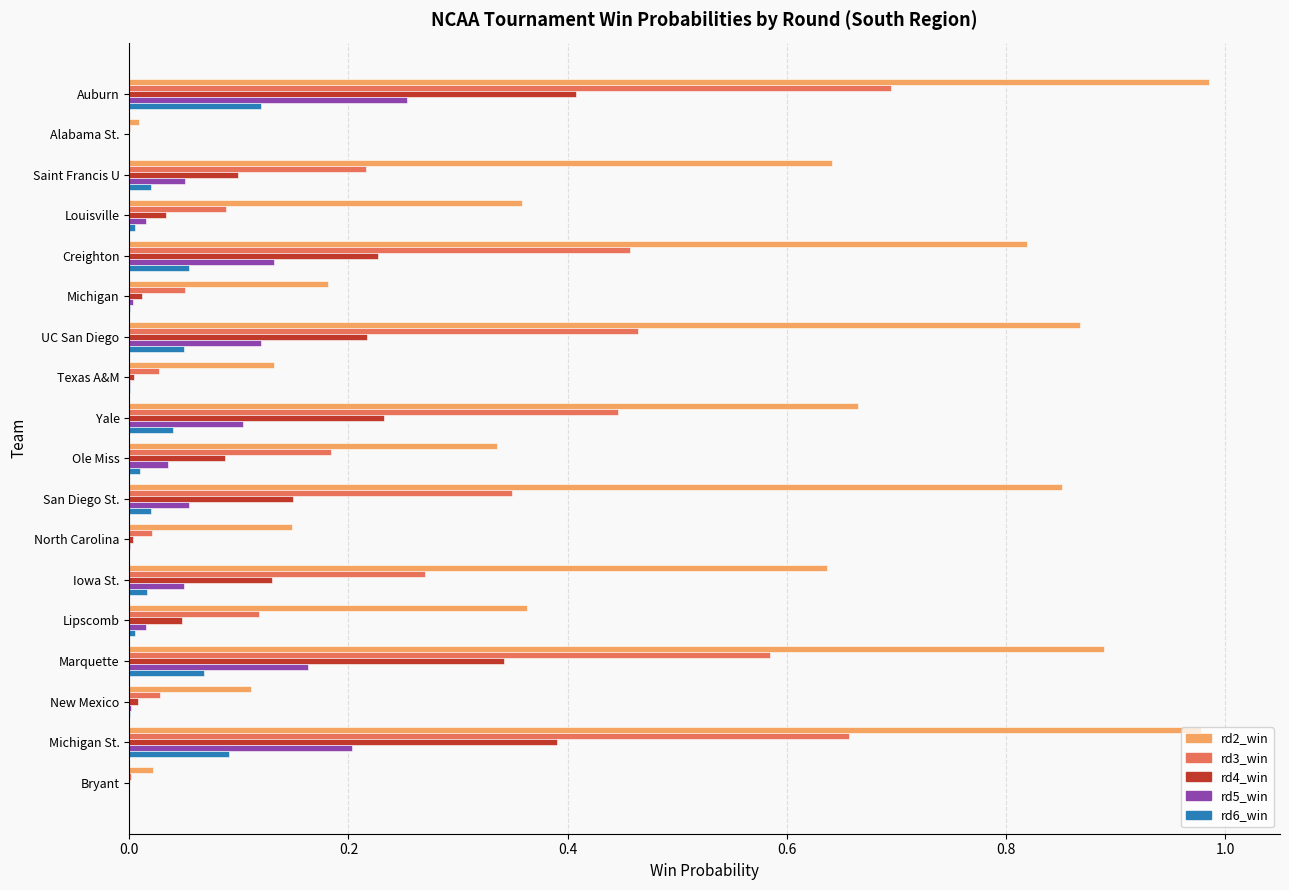

Count the number of categories in the chart.

18